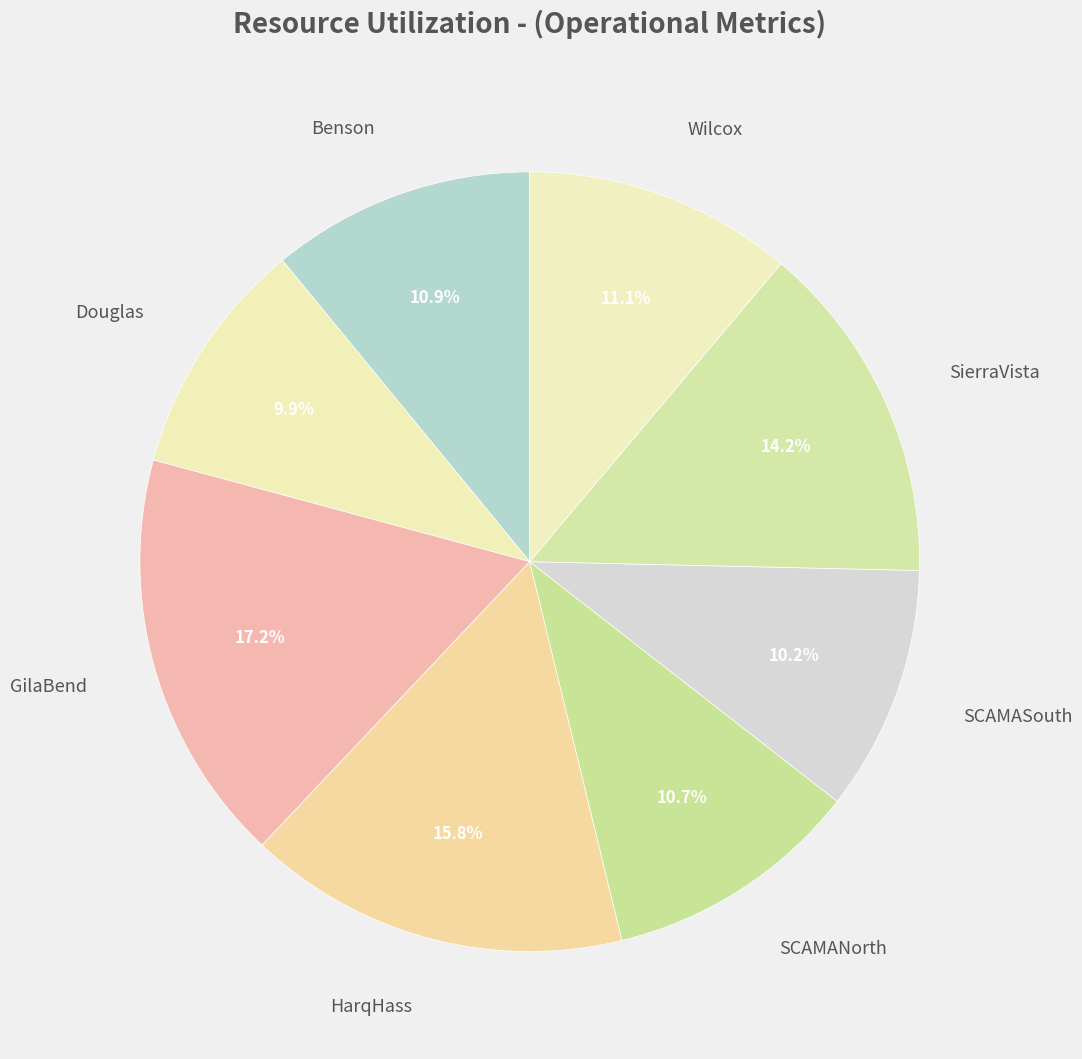

To the nearest percent, what percentage of the pie is Benson?

11%